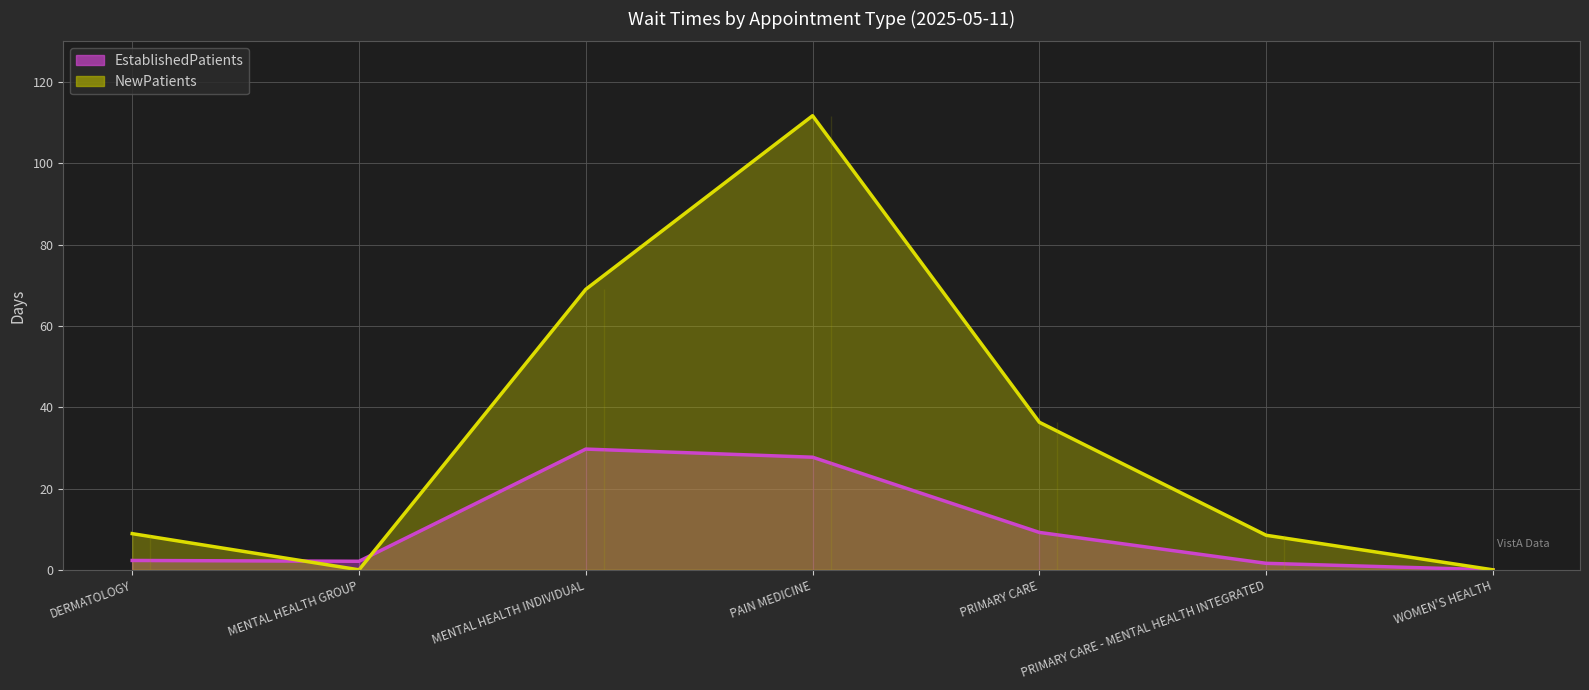

Which series changed the most between MENTAL HEALTH INDIVIDUAL and PRIMARY CARE - MENTAL HEALTH INTEGRATED?

NewPatients